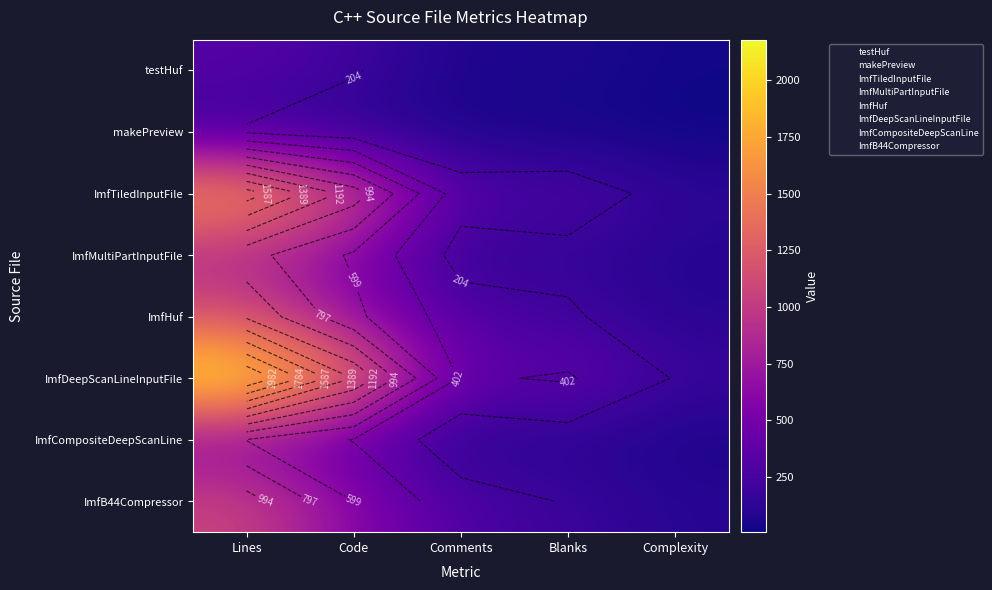

How many categories are shown in the chart?

5